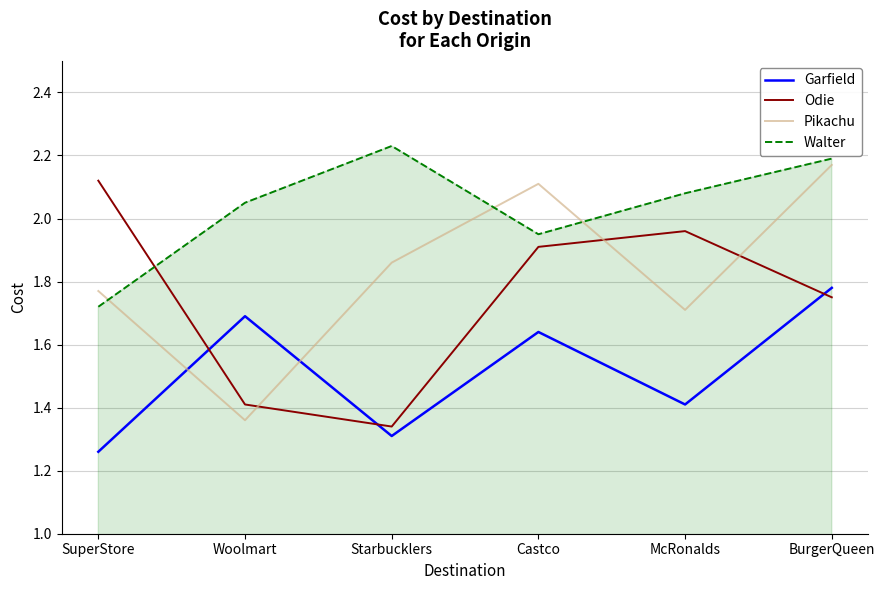

Which series ends up on top after the final intersection of Odie and Walter?

Walter